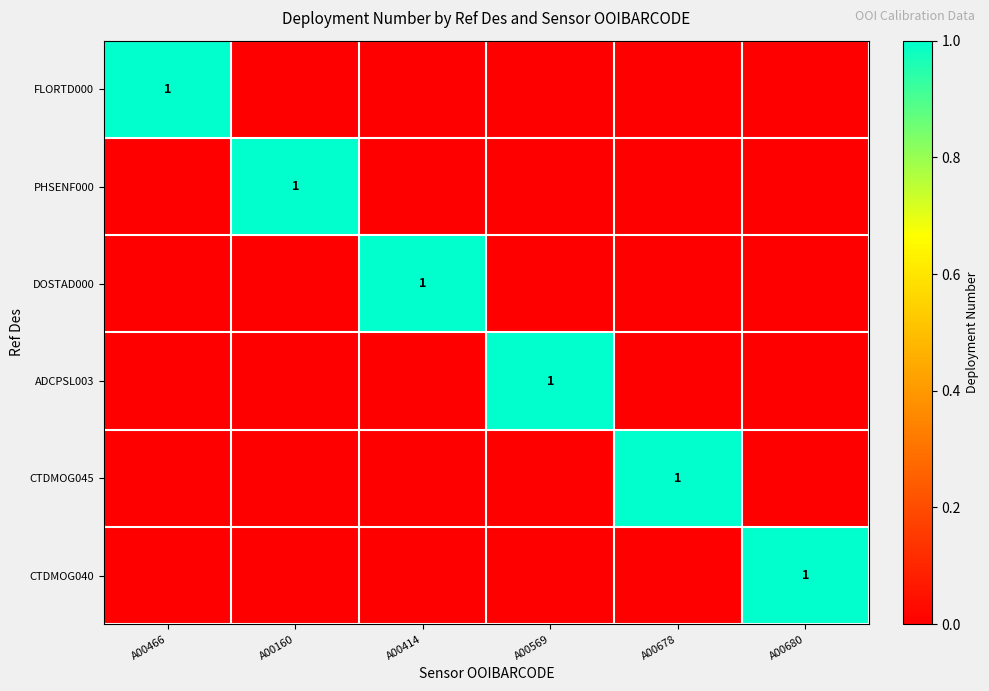

Is it true that ADCPSL003 equals 1 at A00569?

True